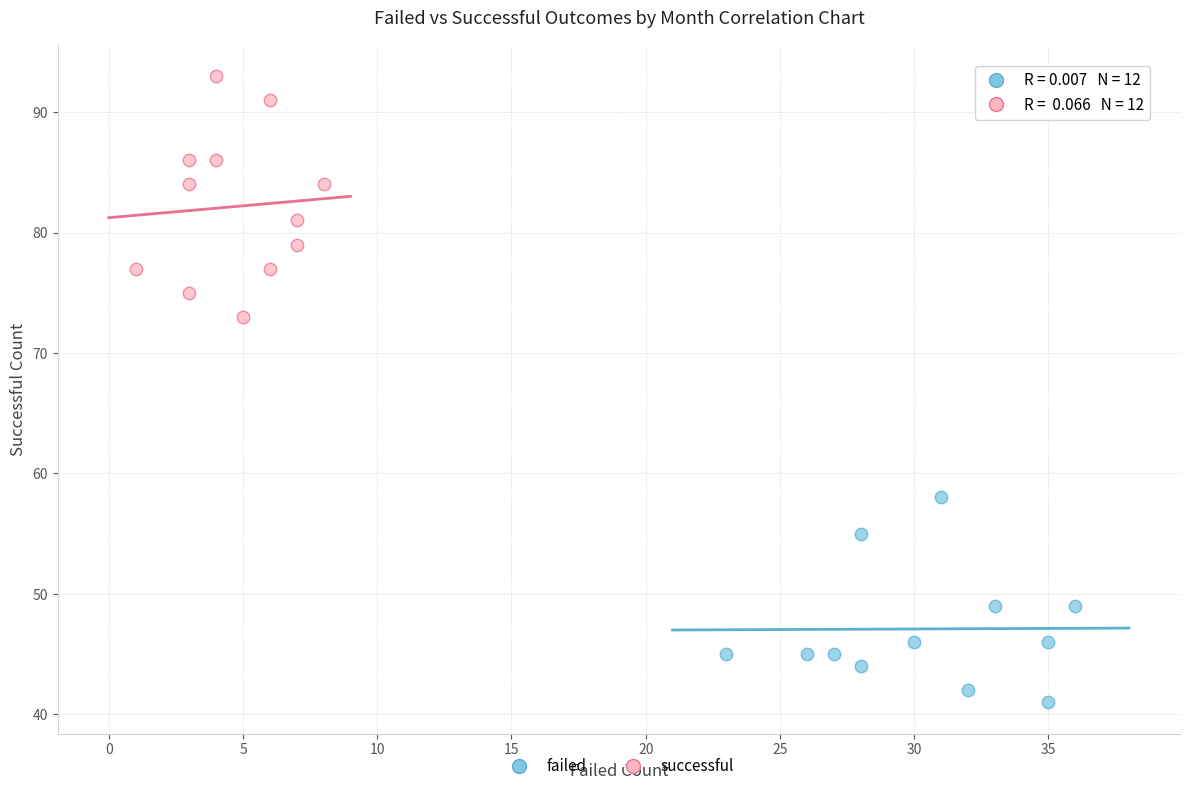

Which series reaches the minimum Y coordinate?

failed